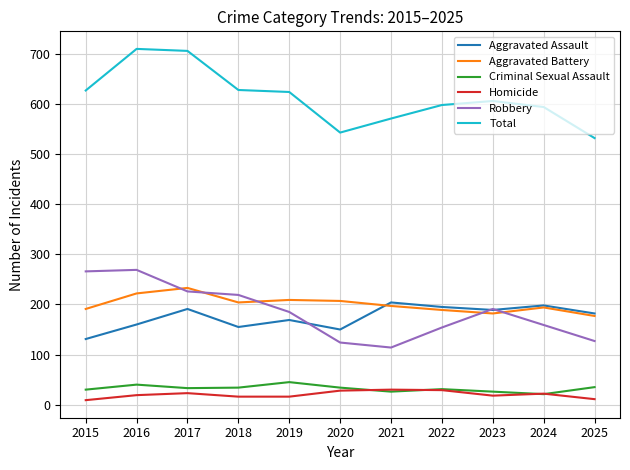

True or false: Homicide and Robbery cross at least once.

False